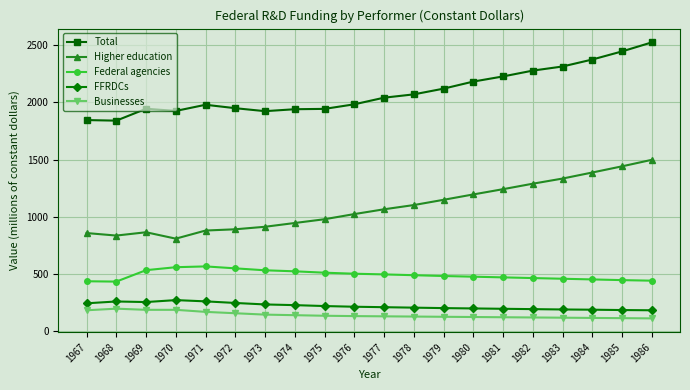

How many lines are shown in the chart?

5